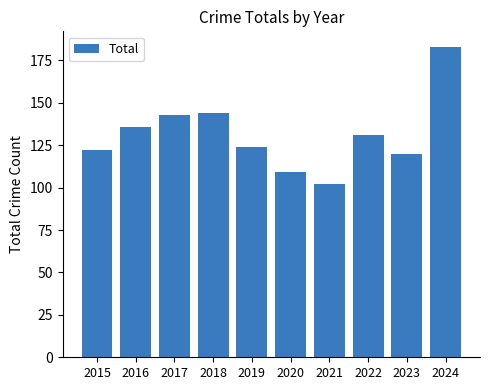

Reading right to left, list all the values displayed in this chart.

2024=183	2023=120	2022=131	2021=102	2020=109	2019=124	2018=144	2017=143	2016=136	2015=122